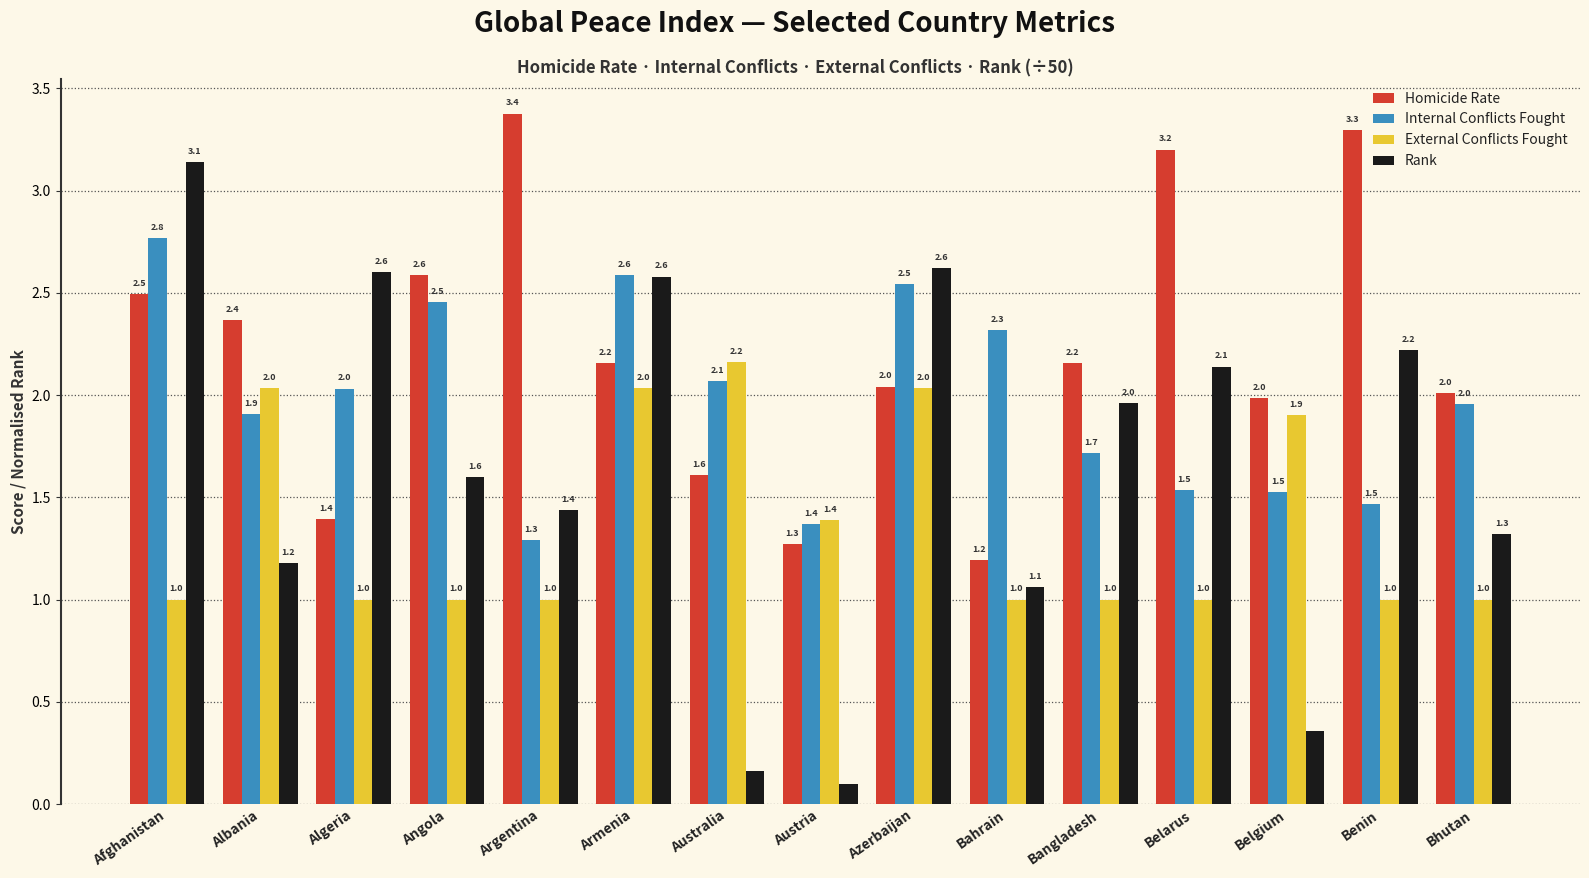

What is the sum of the Rank values at Belarus and Albania?

3.3